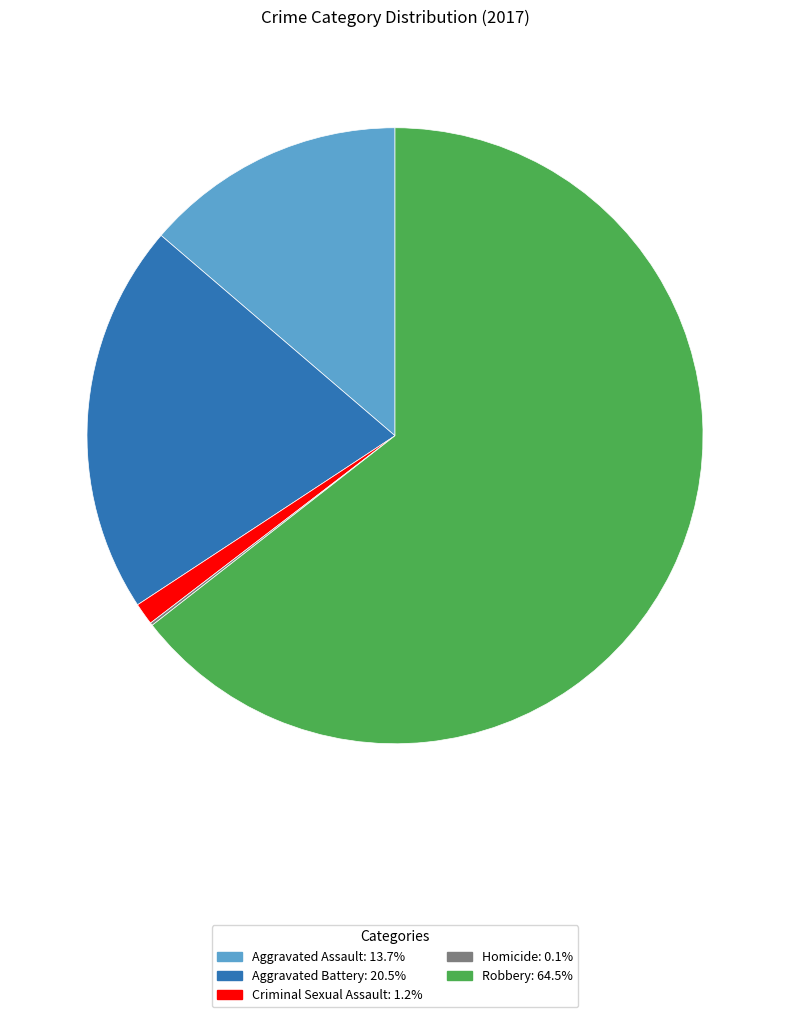

Is the sum of Robbery and Aggravated Assault greater than half?

Yes